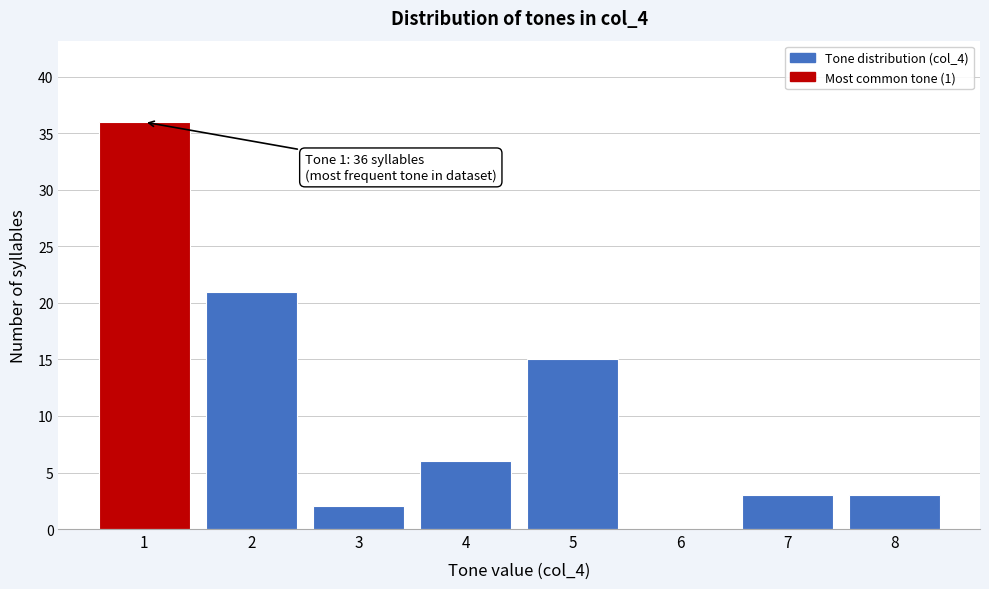

Reading left to right, what are all the values shown in this chart?

1=36	2=21	3=2	4=6	5=15	6=0	7=3	8=3